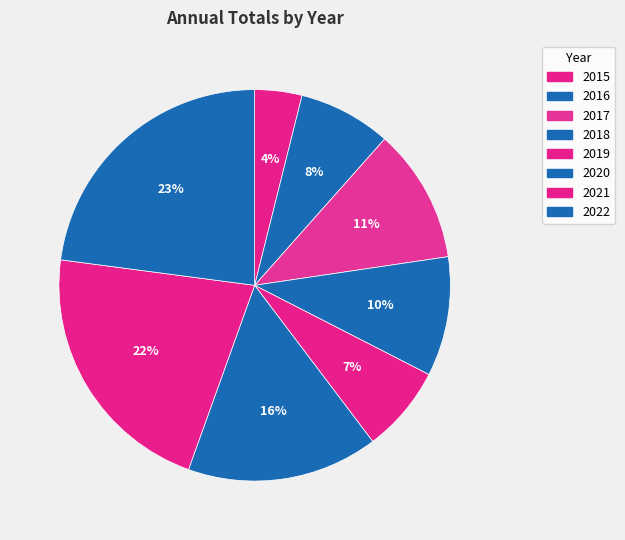

Count the number of slices in the pie.

8